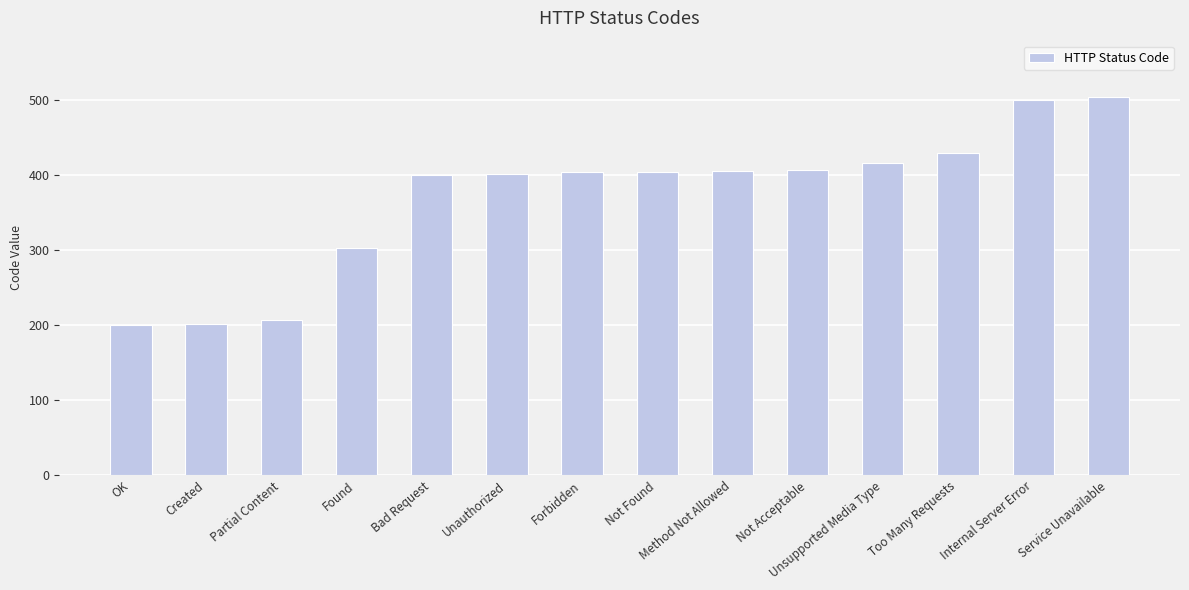

Are the bars horizontal?

No